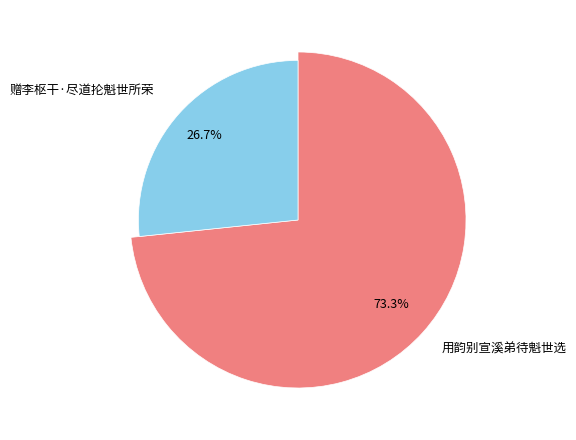

Combined, do 赠李枢干·尽道抡魁世所荣 and 用韵别宣溪弟待魁世选 account for over 50%?

Yes